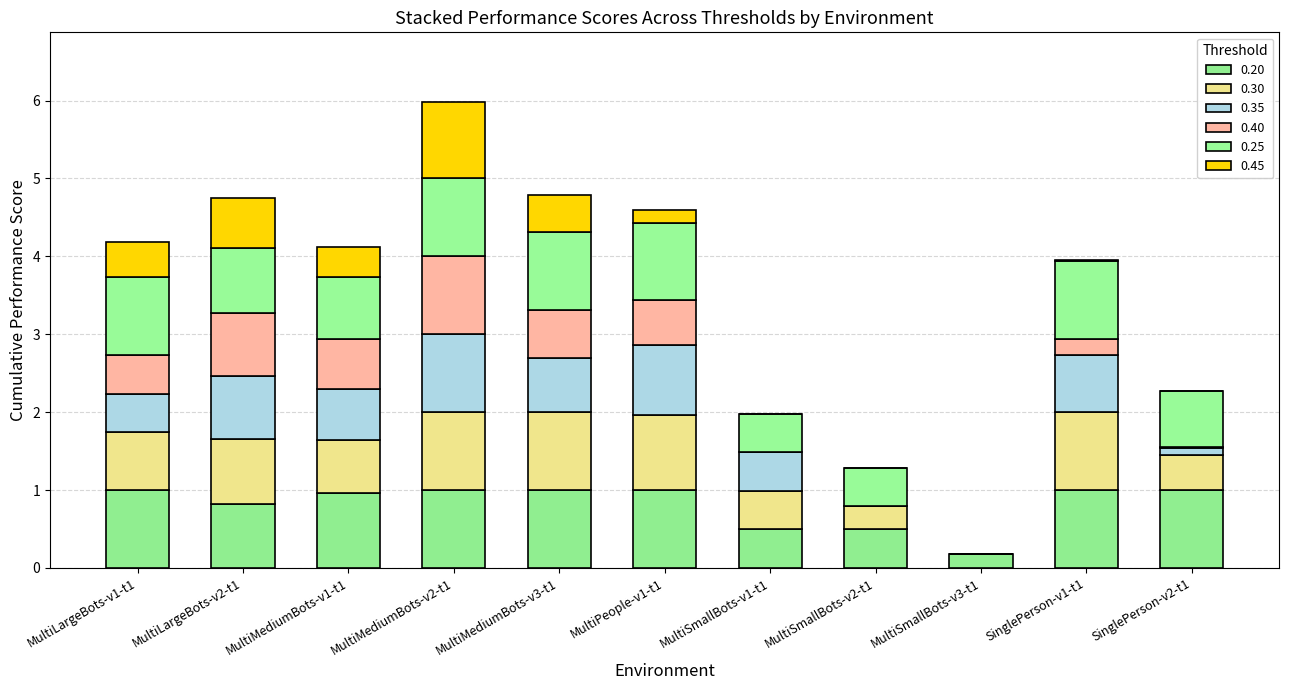

What is the average value of the 0.35 series?

0.5